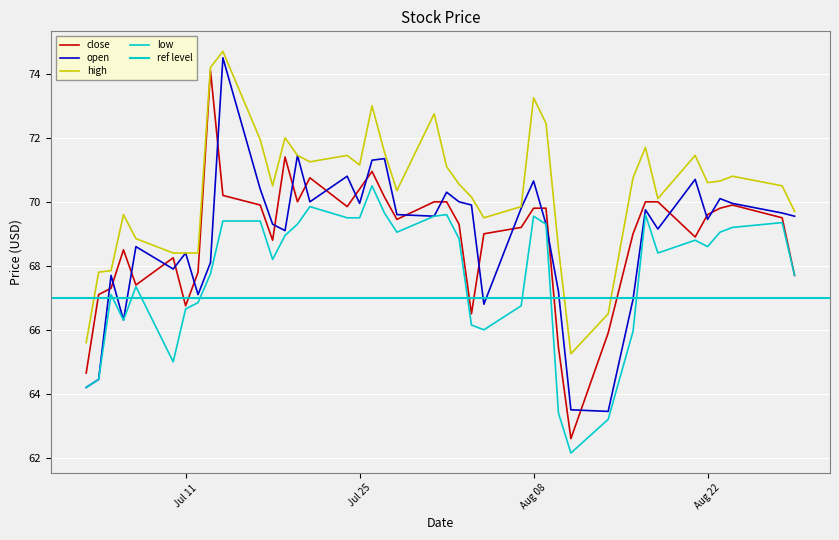

True or false: low and open intersect in this chart.

False